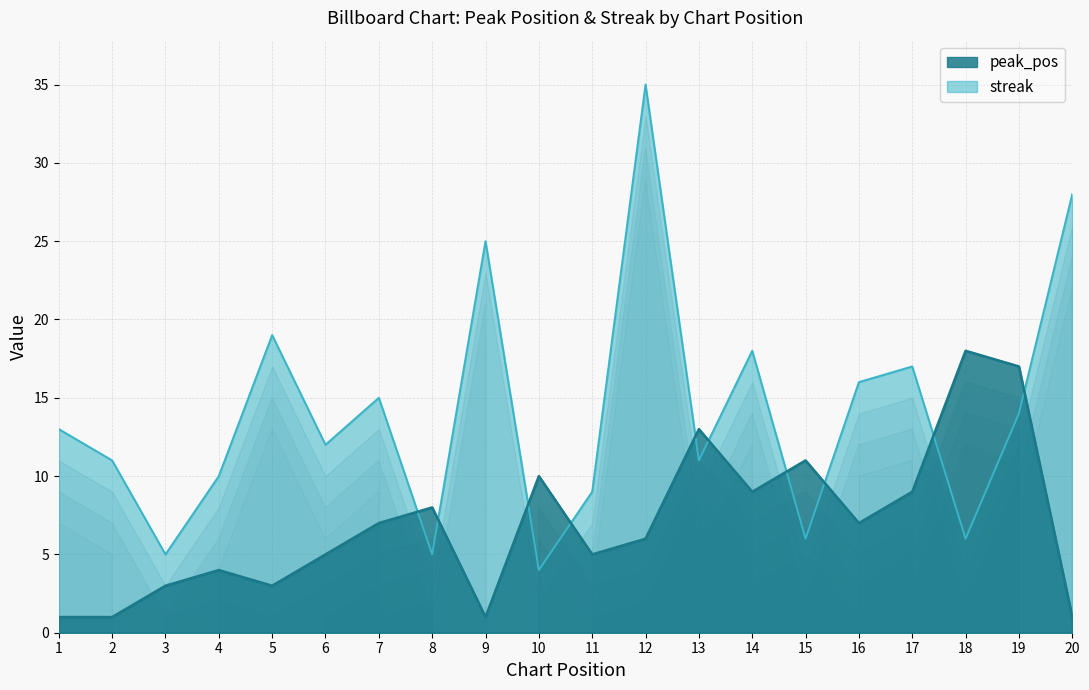

Which series has the widest spread of values?

streak